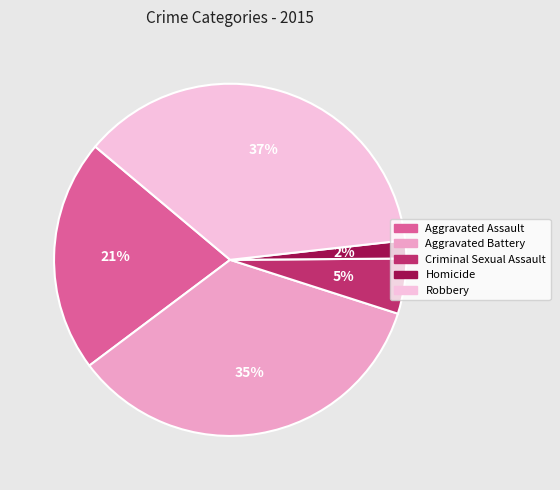

Combined, do Aggravated Battery and Robbery account for over 50%?

Yes